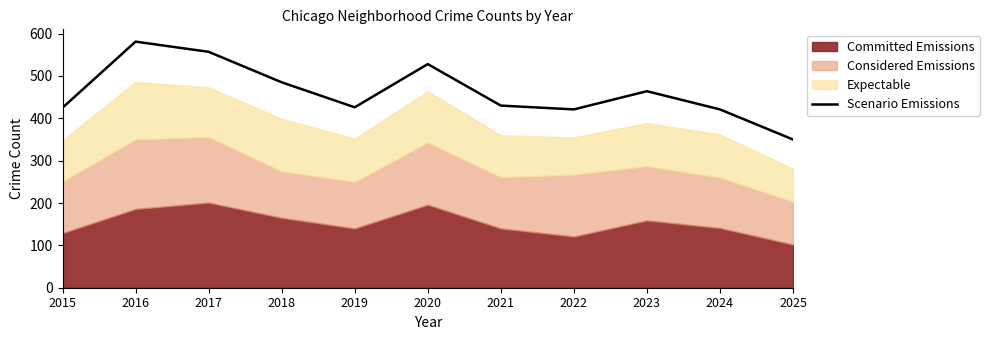

Where is the first local minimum?

2019